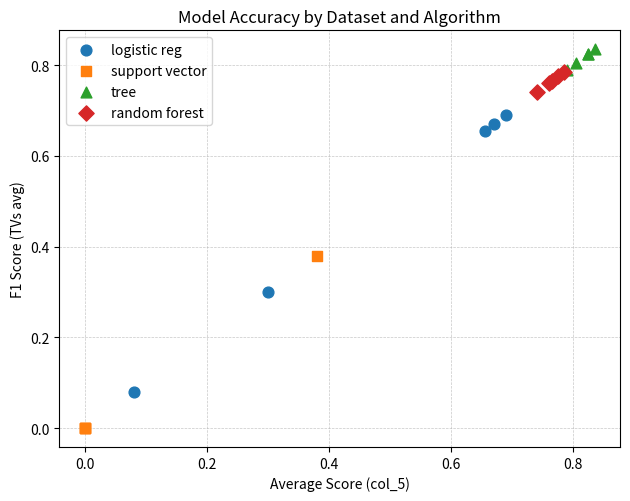

Which series contains the highest Y value?

tree